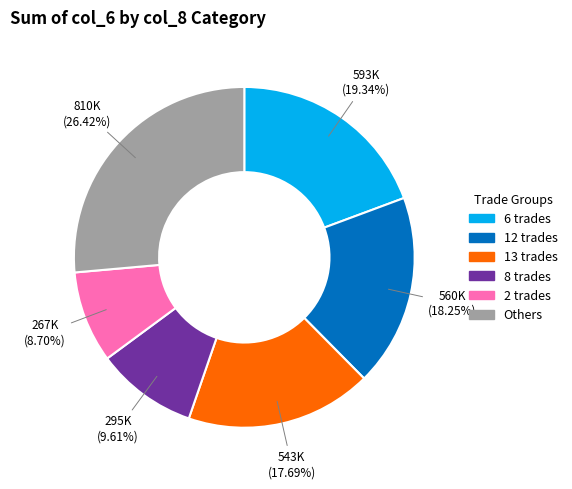

Does any single category account for the majority?

No